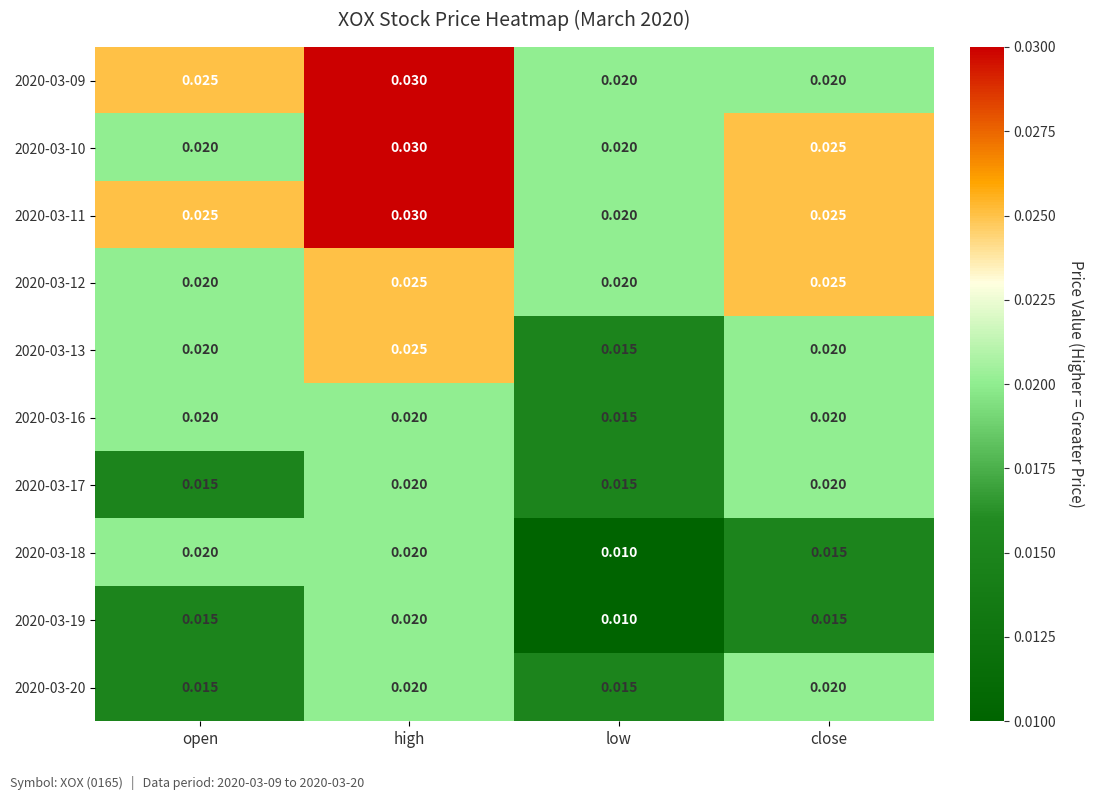

Which label corresponds to the smallest value in the chart?

low